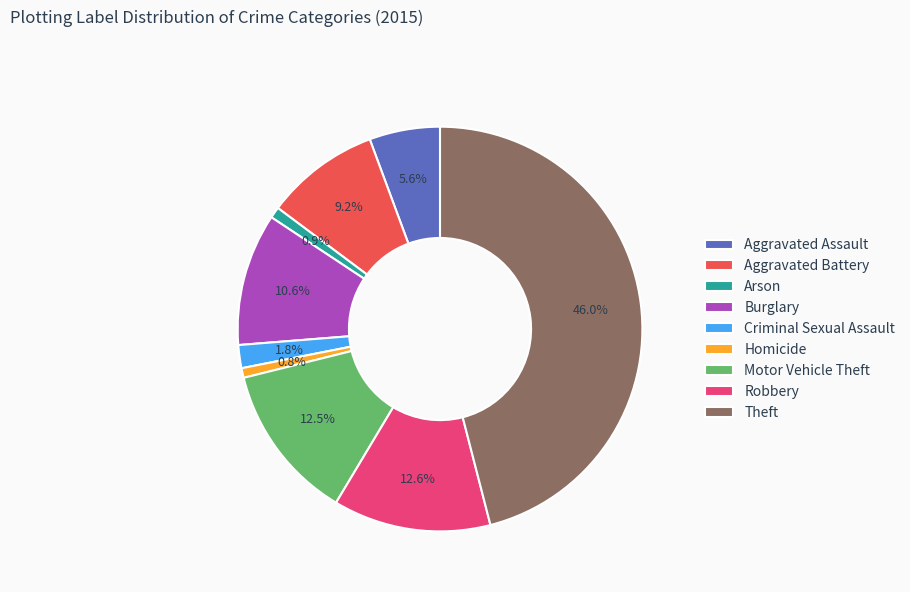

How many slices are in this pie chart?

9